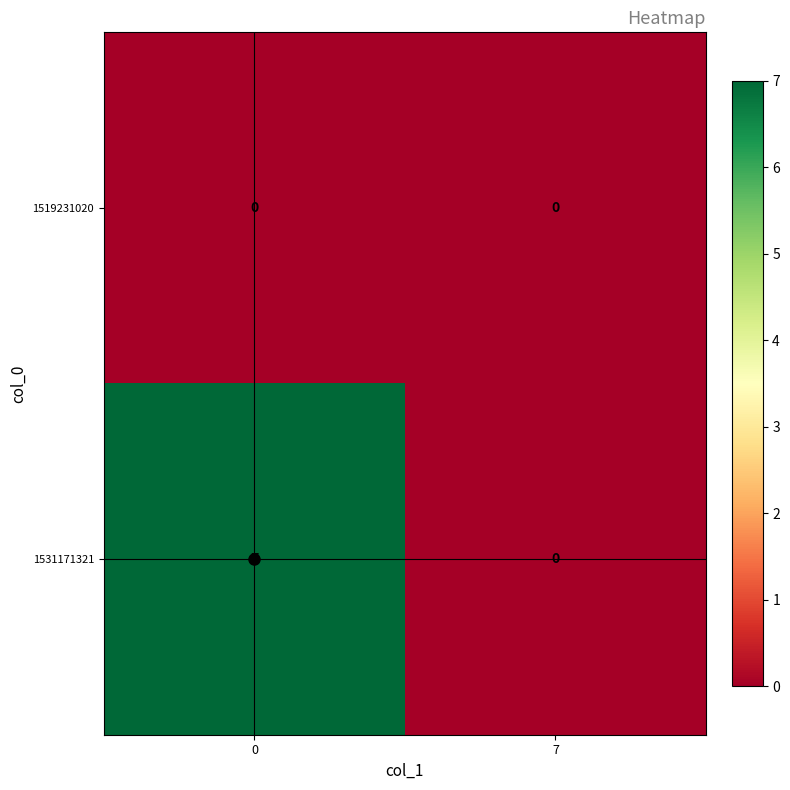

At how many categories does at least one series exceed 4?

1